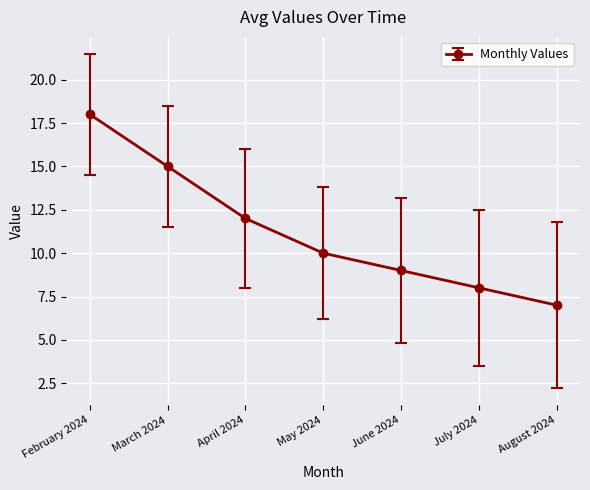

What is the sum of the values at May 2024 and June 2024?

19